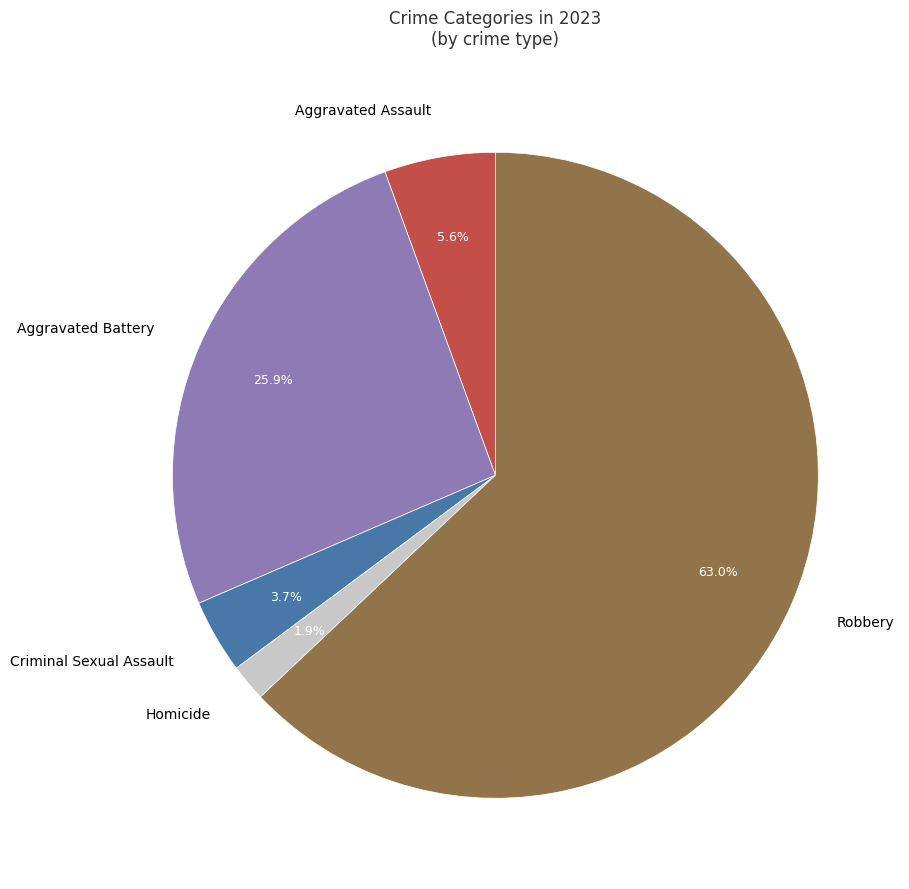

Is there any slice that represents more than half of the pie?

Yes